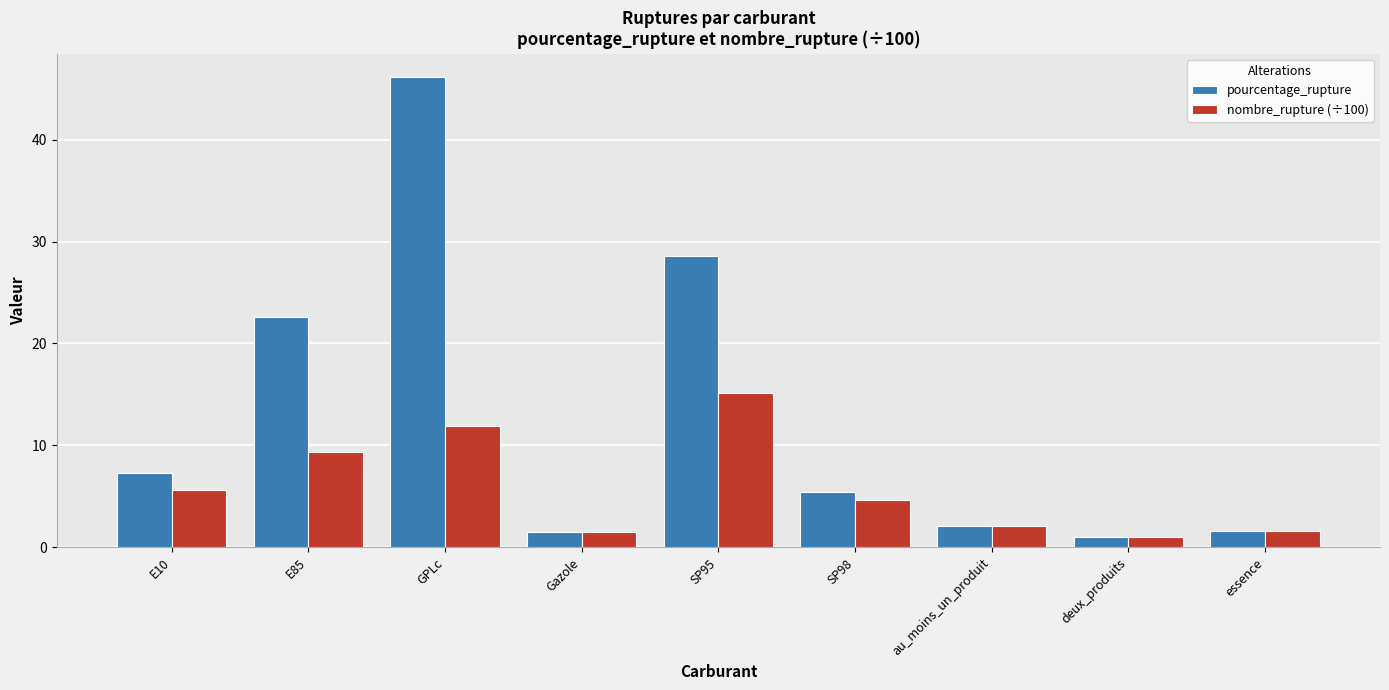

What is the value of the pourcentage_rupture bar at the 5th from the left?

28.6